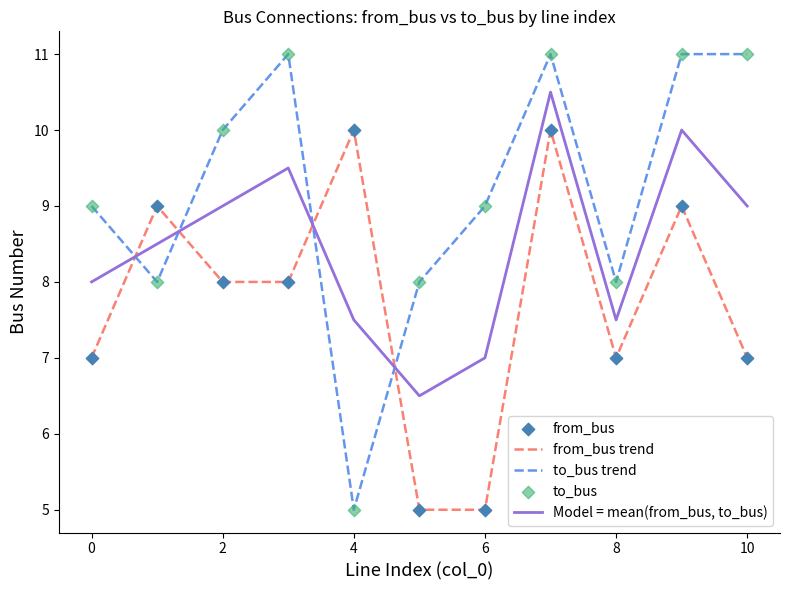

Which series has the largest total across all categories?

to_bus trend